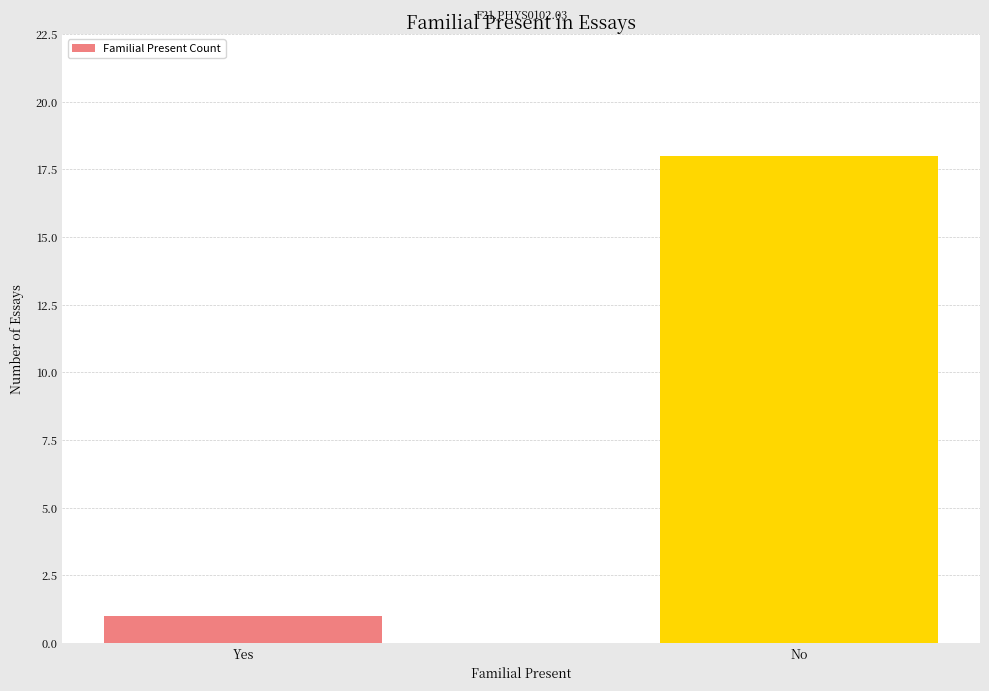

What is the change in value from Yes to No?

+17